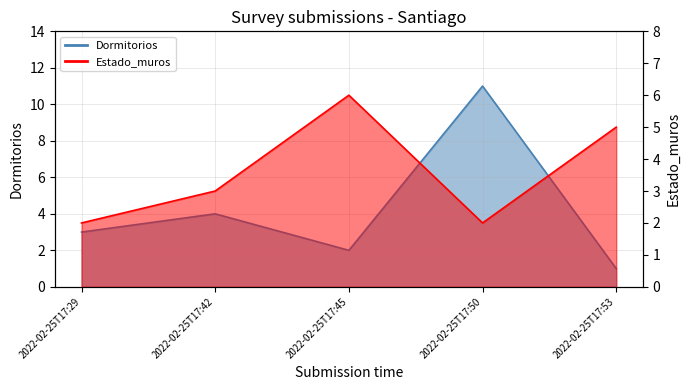

Count the Dormitorios line values in the range 2 to 4.

3